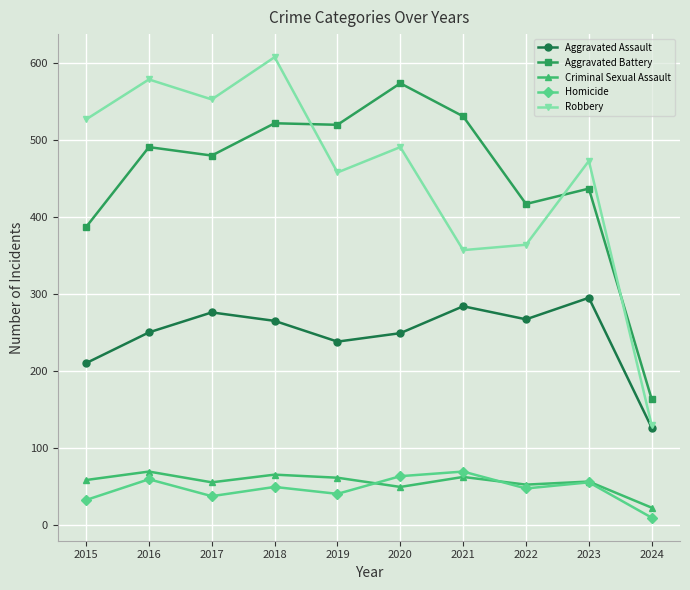

What are all the series names shown in the legend?

Aggravated Assault, Aggravated Battery, Criminal Sexual Assault, Homicide, Robbery